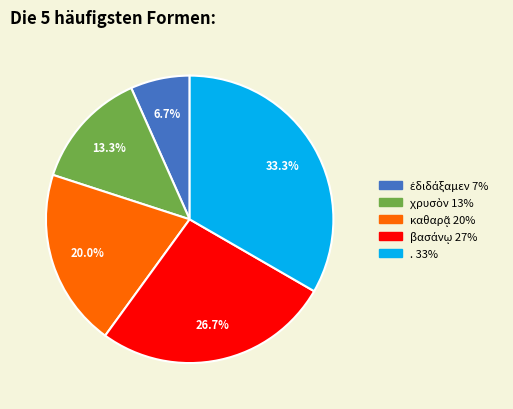

Is there a majority slice in this chart?

No